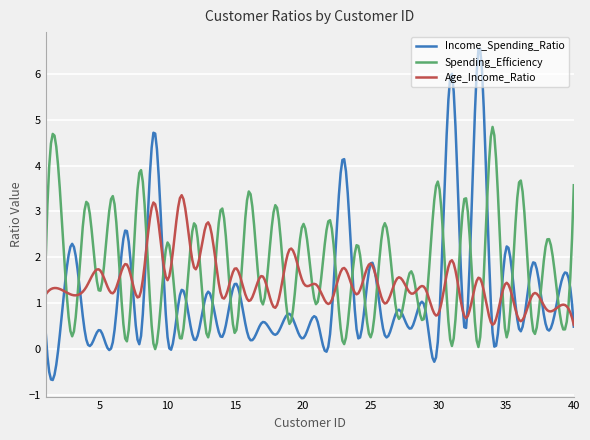

Which series has the largest range (max minus min)?

Income_Spending_Ratio